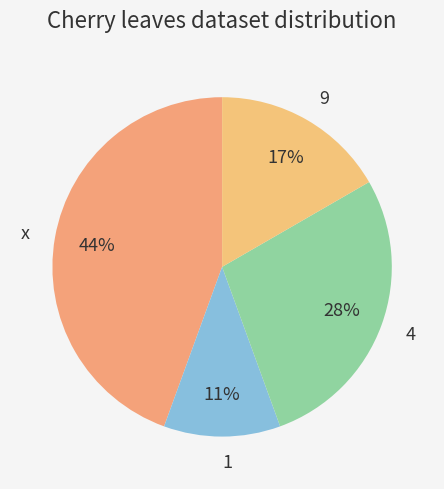

Is it true that 1 is 11% of the pie?

True